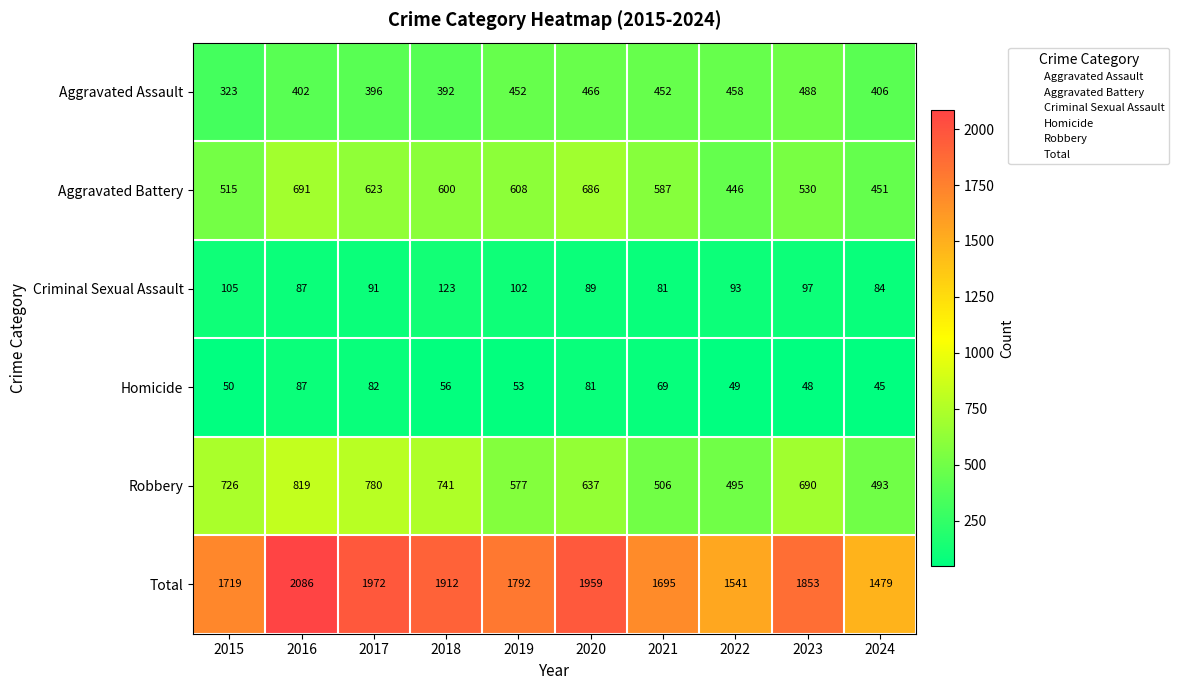

Count the number of categories in the chart.

10